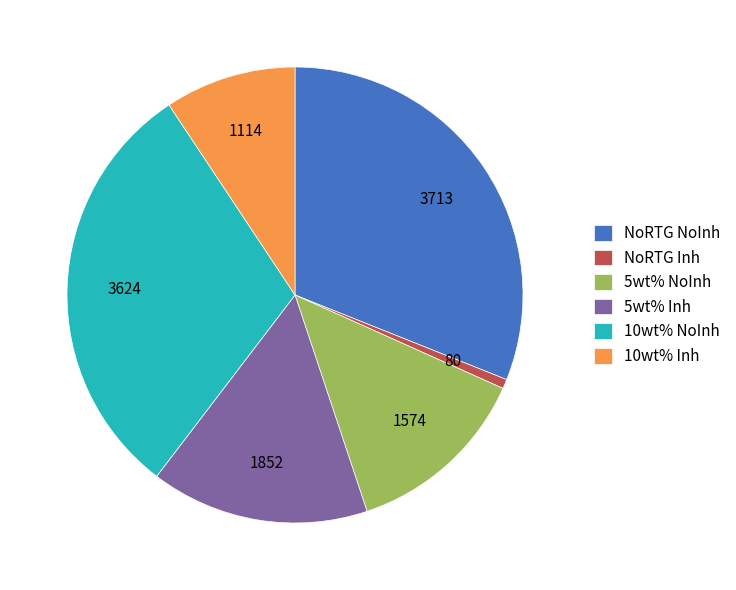

Does any single category account for the majority?

No